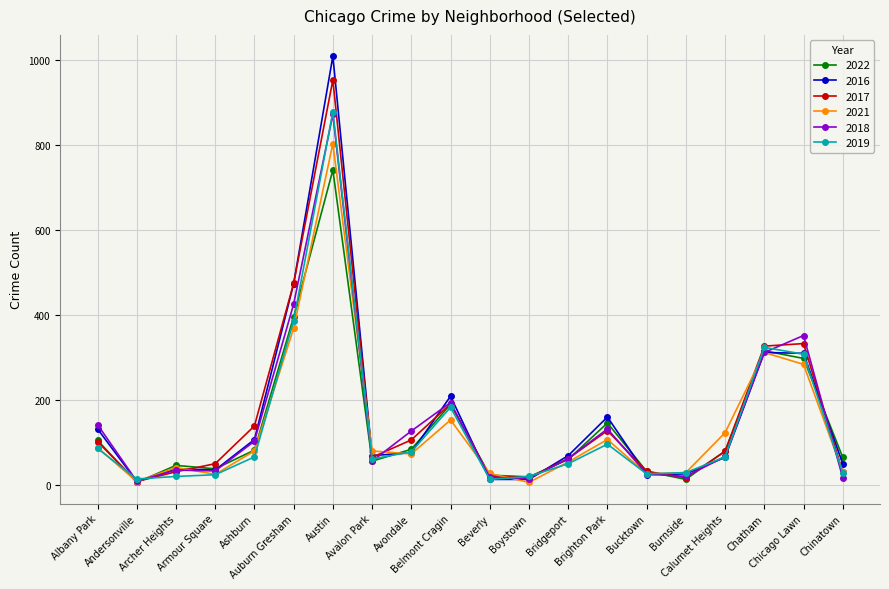

True or false: 2019 has more than 1 points higher than both neighbors.

True